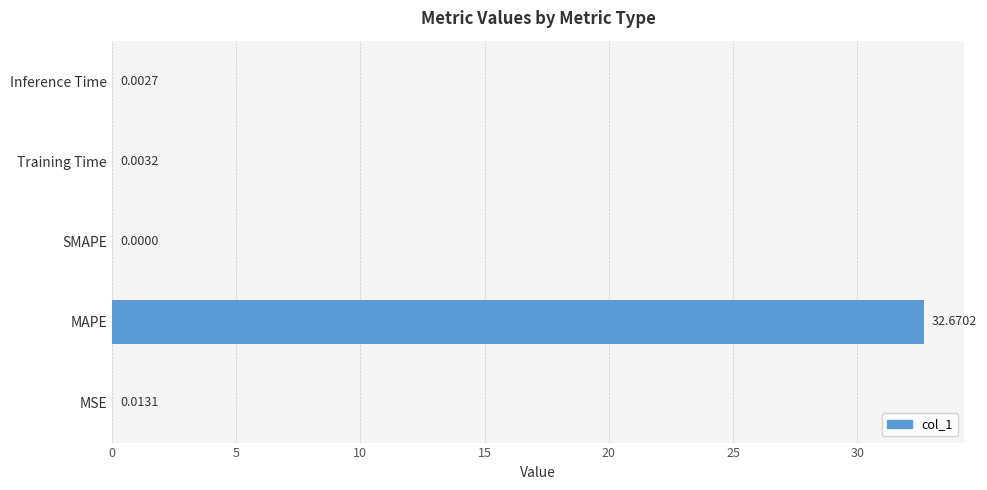

At which category does the chart reach its peak across all series?

MAPE